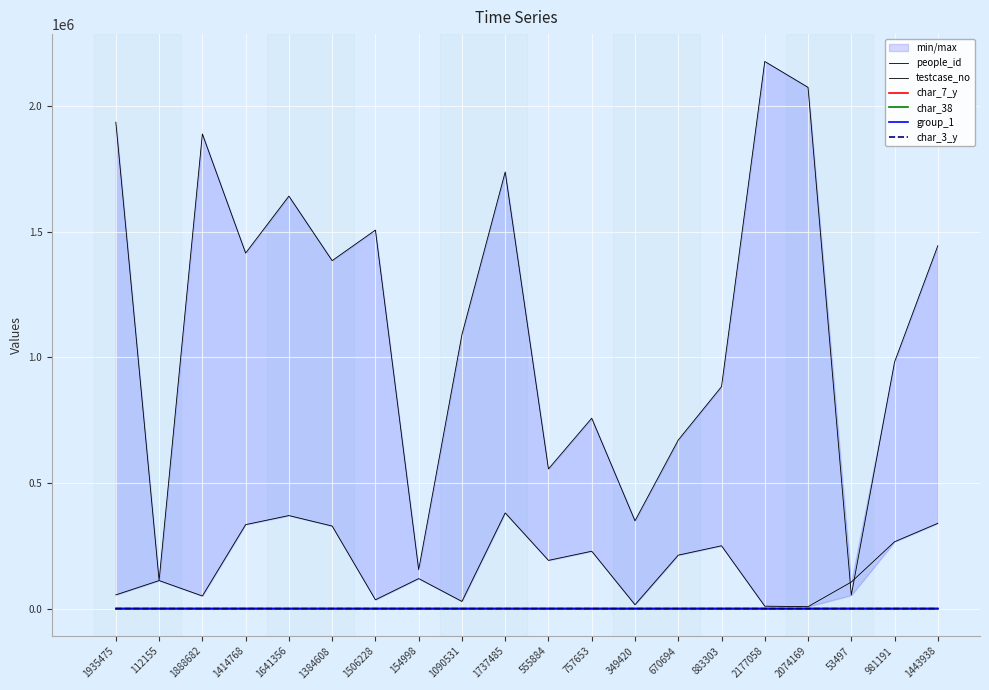

Between 1384608 and 349420, which series saw the biggest shift?

testcase_no